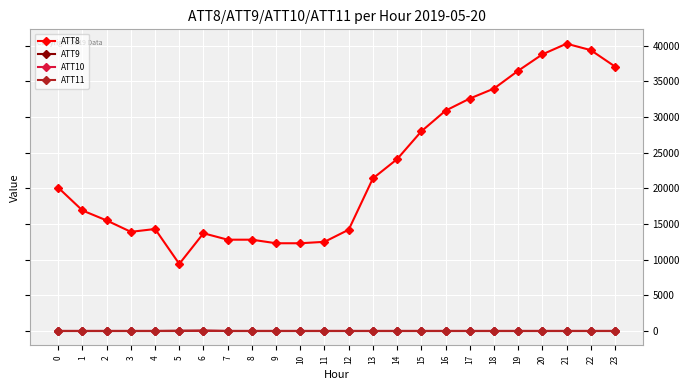

Read the ATT9 value at 1.

-10.0